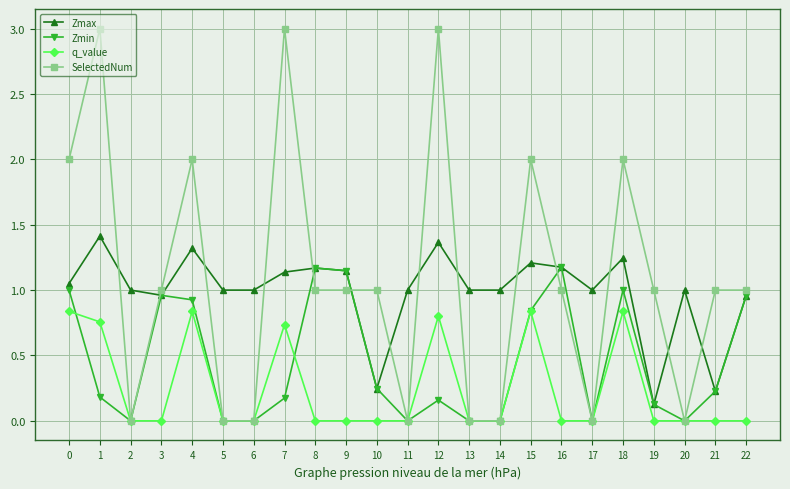

What is the total value across all series at 0?

4.9